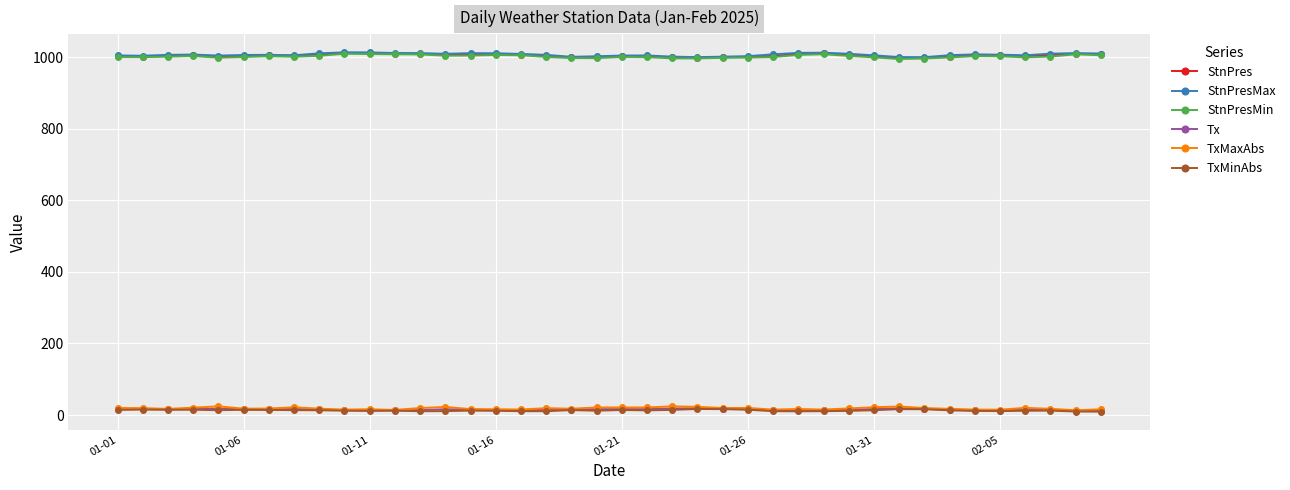

At how many categories does at least one series exceed 345?

40